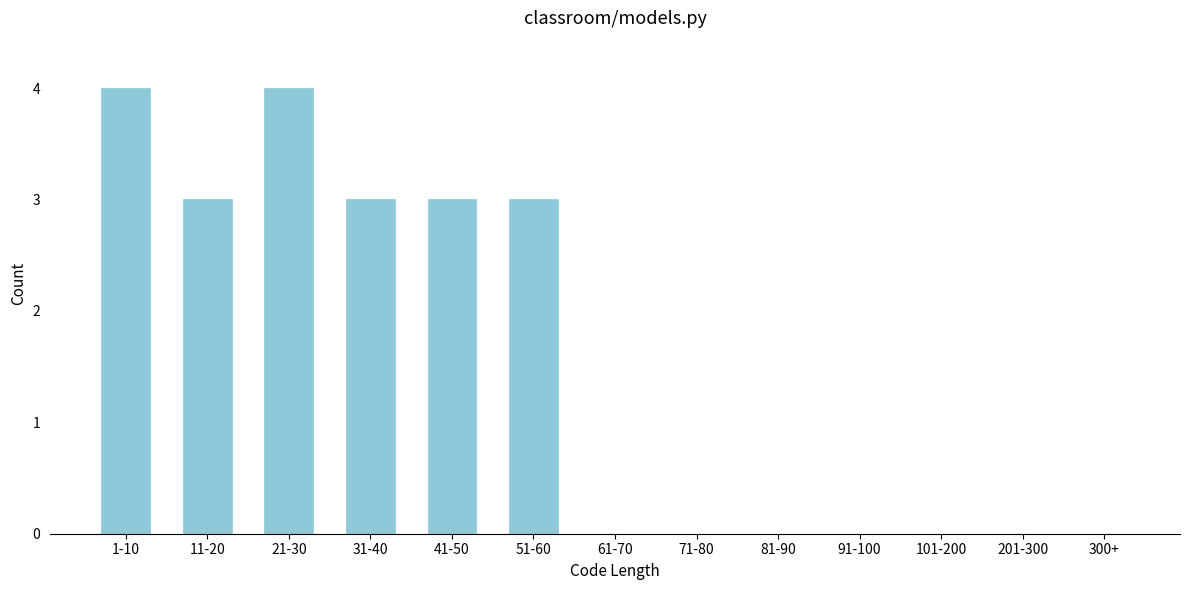

Reading left to right, transcribe all the data shown in this chart.

1-10=4	11-20=3	21-30=4	31-40=3	41-50=3	51-60=3	61-70=0	71-80=0	81-90=0	91-100=0	101-200=0	201-300=0	300+=0